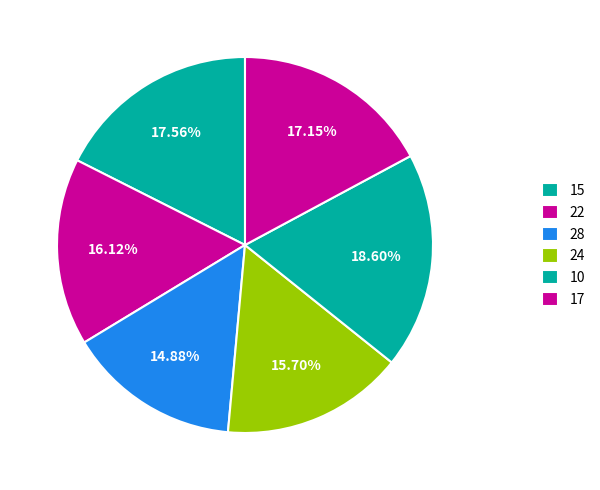

How many slices are in this pie chart?

6